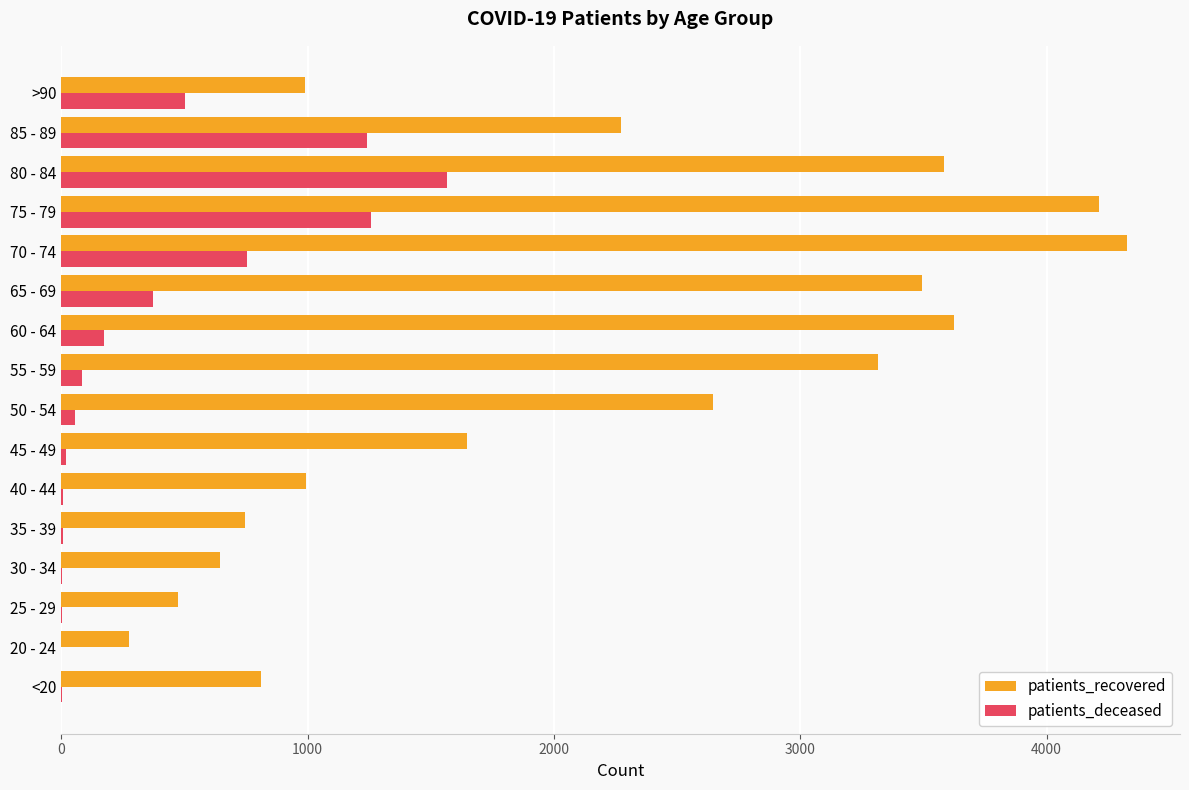

The value of patients_recovered at 40 - 44 is 567. True or false?

False